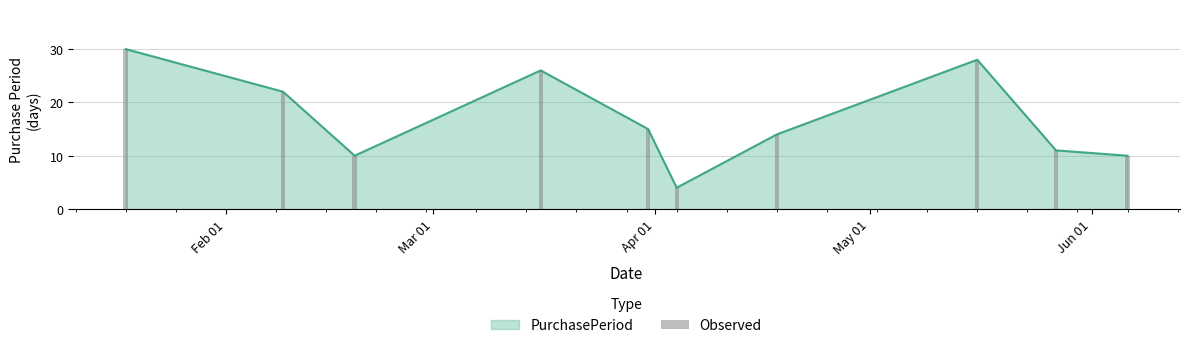

What is the value of the 3rd bar from the left?

10